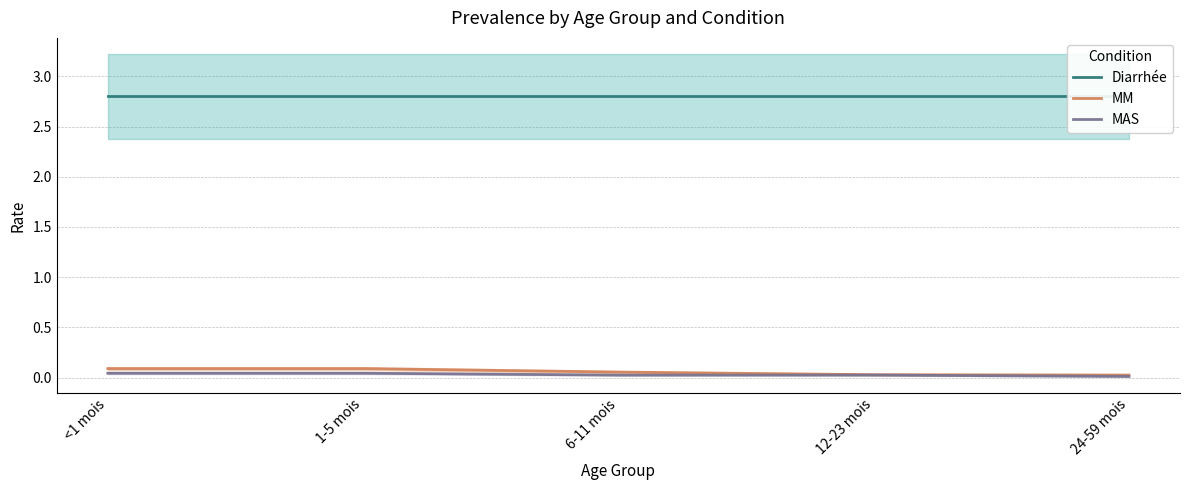

Which series changed the most between <1 mois and 12-23 mois?

MM